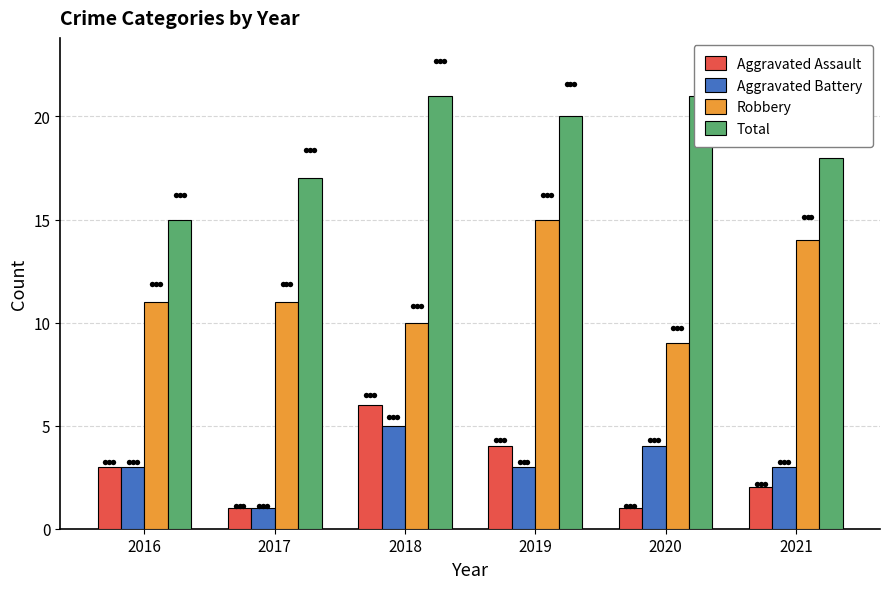

Which series has the widest spread of Y values?

Robbery